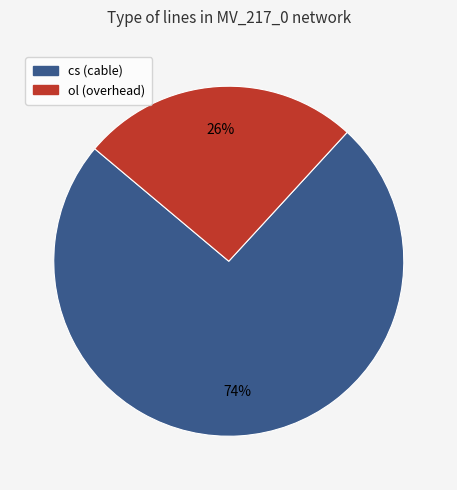

Rank the categories by value from highest to lowest.

cs, ol